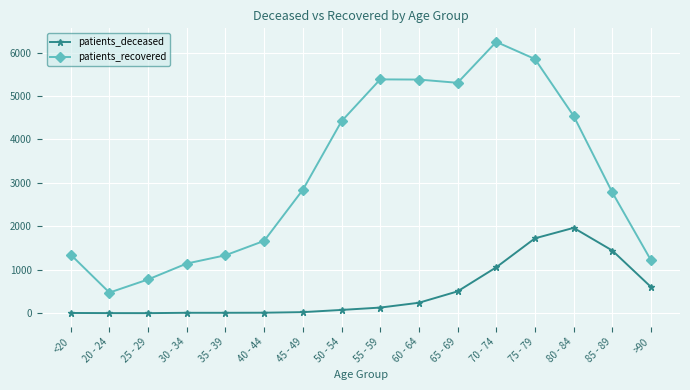

Between 20 - 24 and 45 - 49, which series saw the biggest shift?

patients_recovered